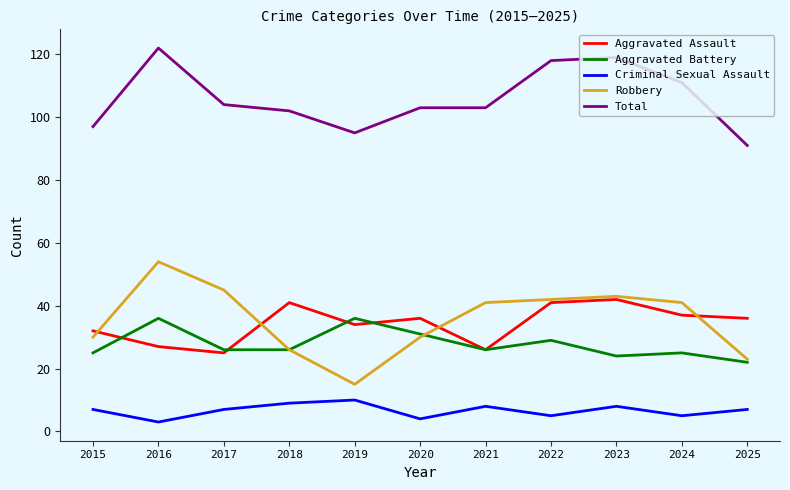

Rank the series at 2015 from highest to lowest value.

Total, Aggravated Assault, Robbery, Aggravated Battery, Criminal Sexual Assault